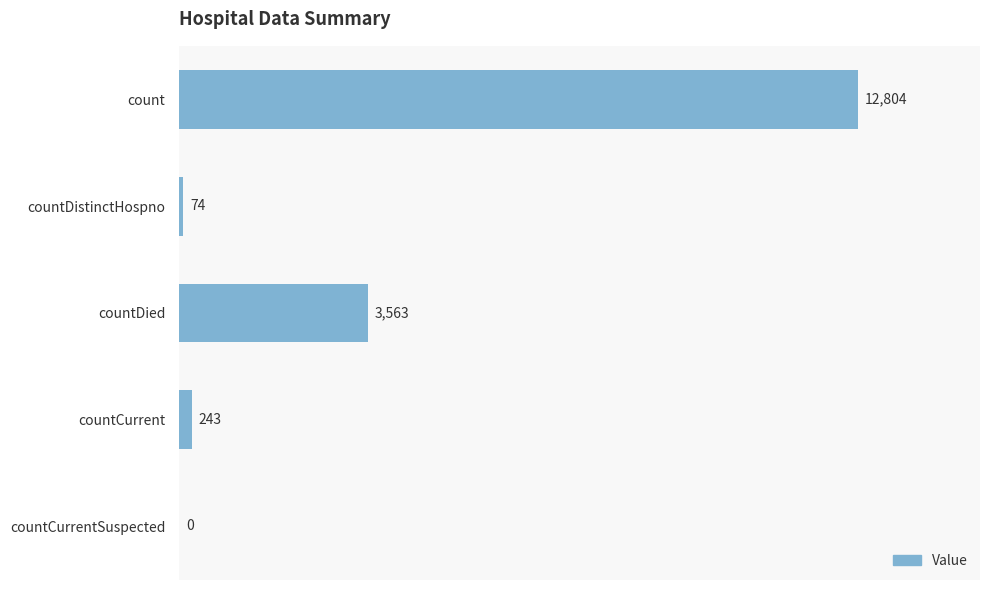

Where is the data nearest to the value 6402?

countDied